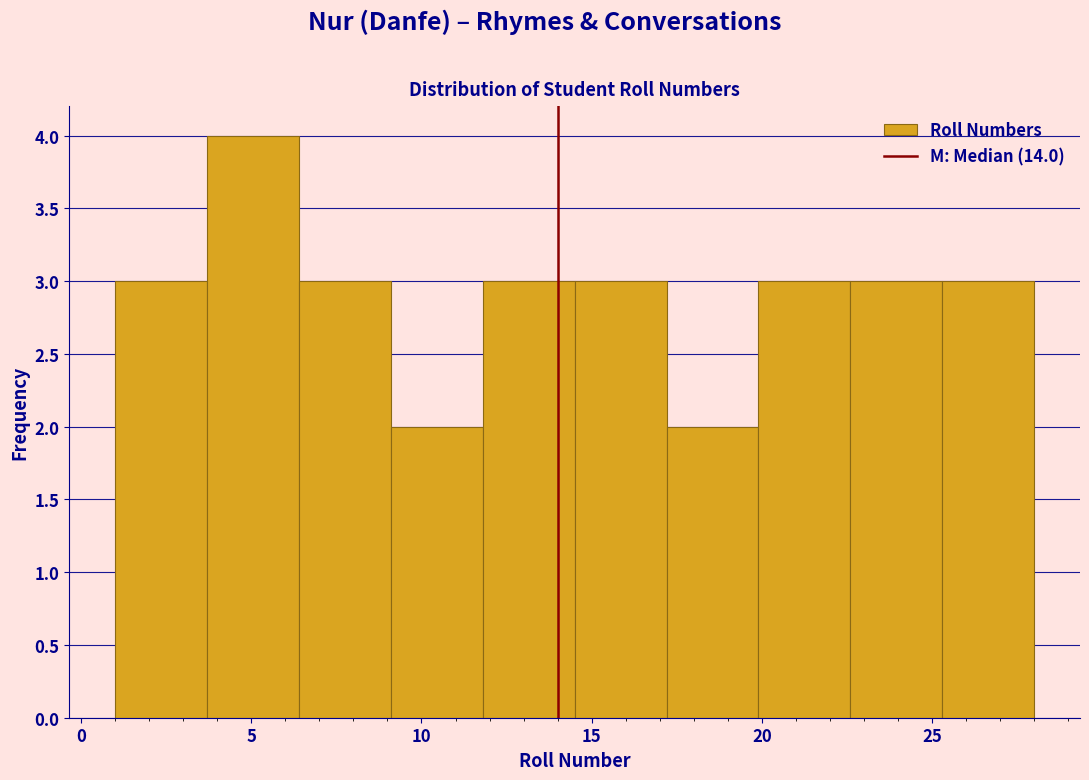

Reading left to right, list every bar in this chart as the range it spans on the x-axis followed by its height. Neither the bar edges nor the heights are printed on the chart, so give them approximately, as read against the axes.

1.0 to 3.7: 3
3.7 to 6.4: 4
6.4 to 9.1: 3
9.1 to 11.8: 2
11.8 to 14.5: 3
14.5 to 17.2: 3
17.2 to 19.9: 2
19.9 to 22.6: 3
22.6 to 25.3: 3
25.3 to 28.0: 3